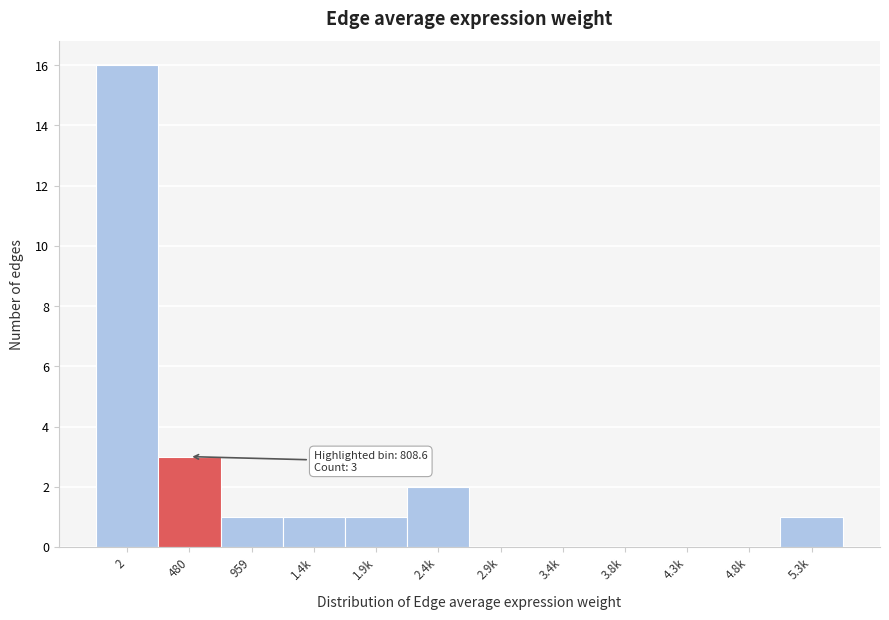

Reading left to right, extract all data points from this chart.

2=16	480=3	959=1	1.4k=1	1.9k=1	2.4k=2	2.9k=0	3.4k=0	3.8k=0	4.3k=0	4.8k=0	5.3k=1